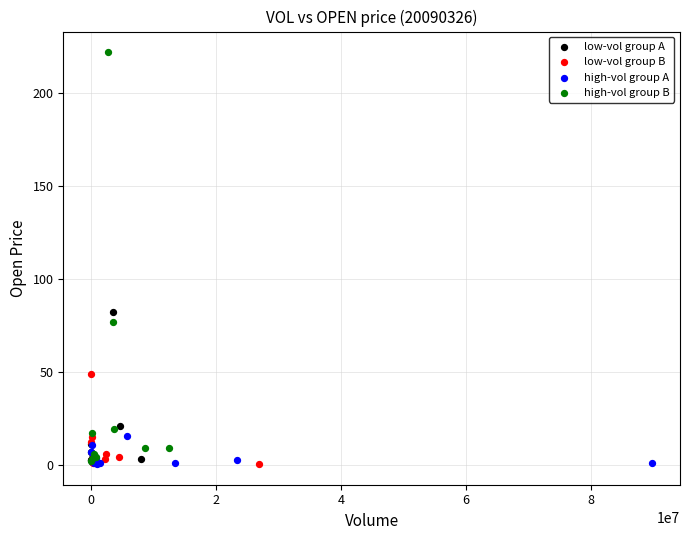

Which series has the widest spread of Y values?

high-vol group B